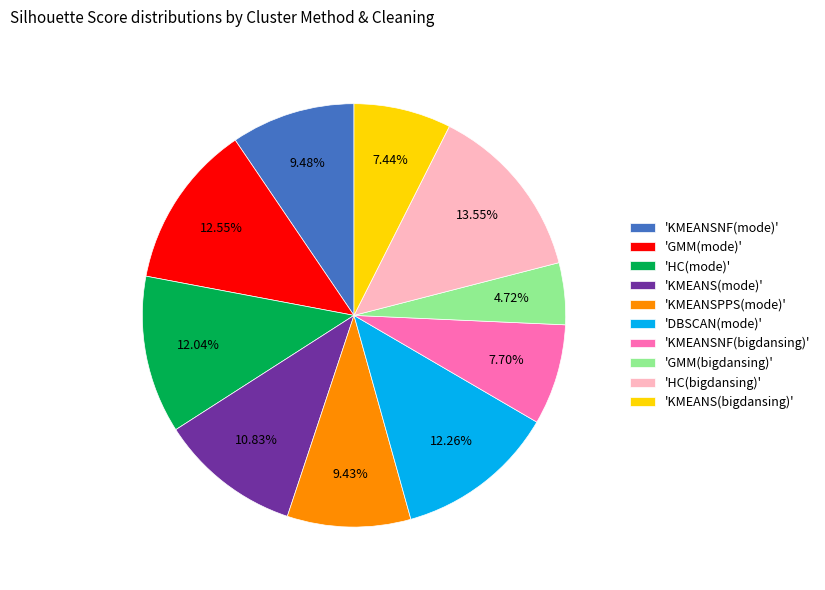

Which slice is the smallest?

'GMM(bigdansing)'